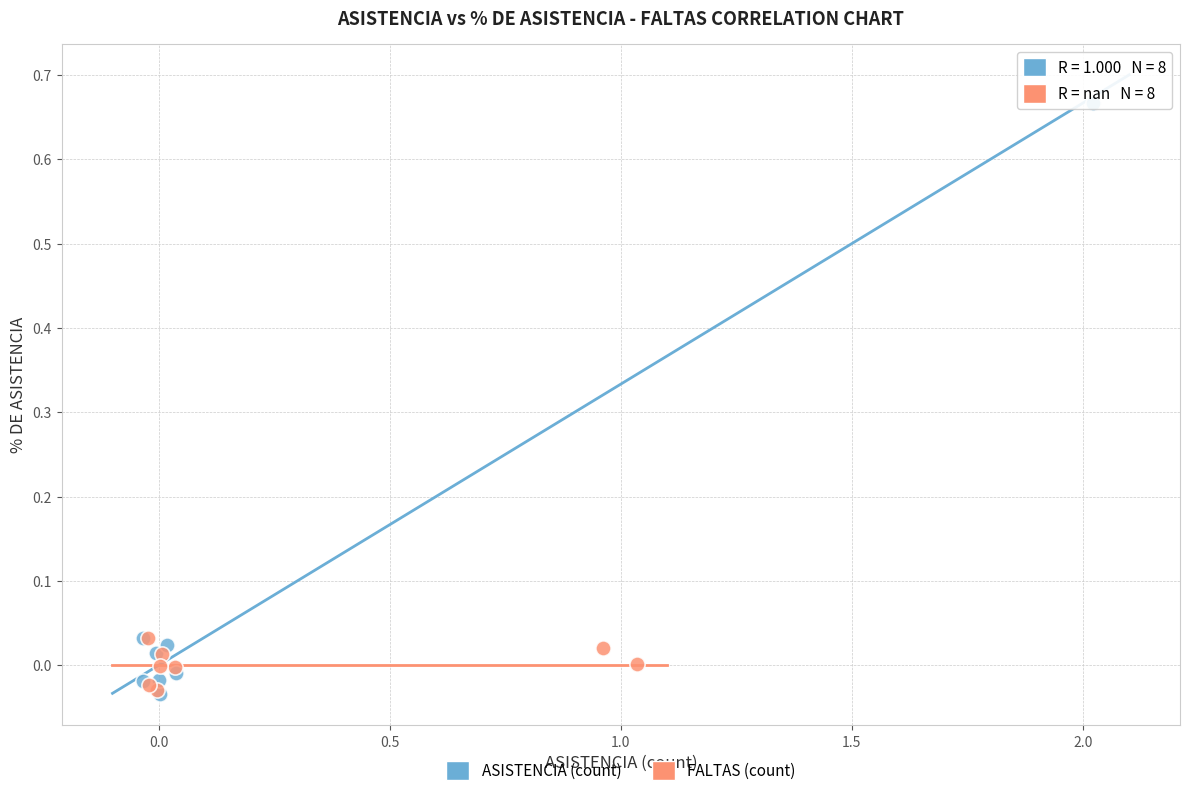

What are all the series names shown in the legend?

ASISTENCIA (count), FALTAS (count)